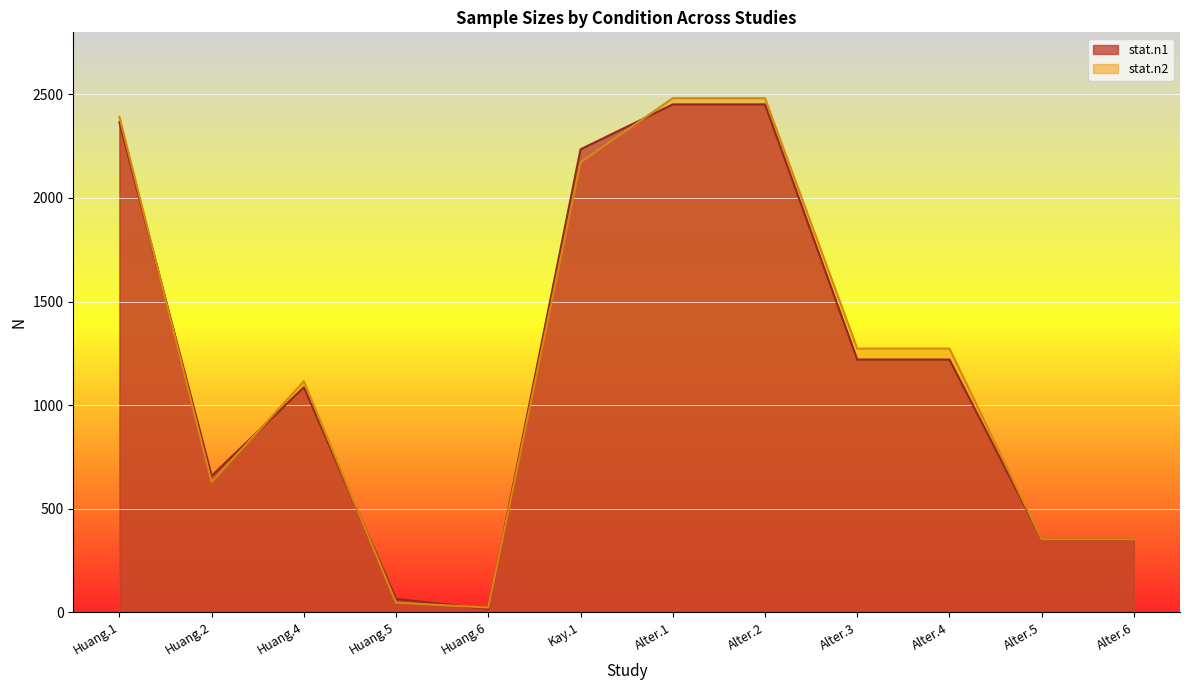

At Huang.1, list the series in order from largest to smallest.

stat.n2, stat.n1